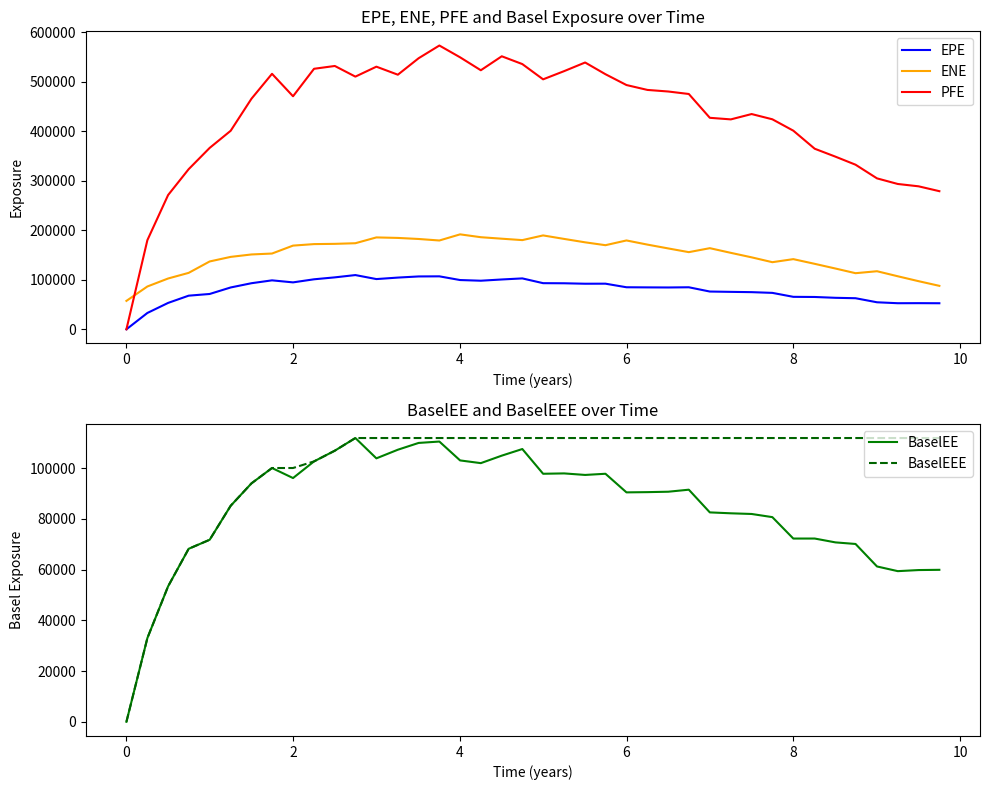

True or false: ENE and EPE intersect in this chart.

False